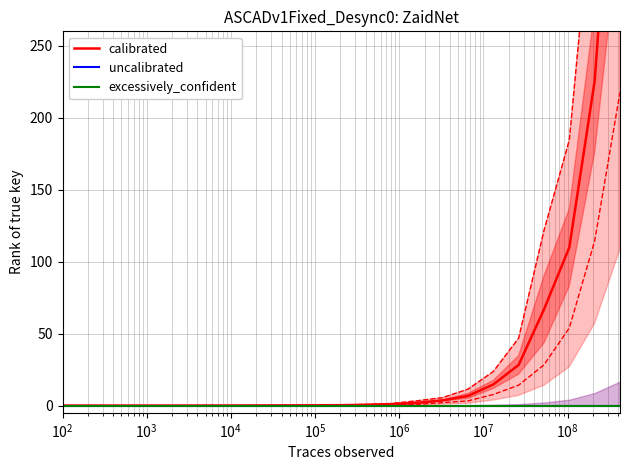

The calibrated series shows 0.0 at $\mathdefault{10^{9}}$. True or false?

False